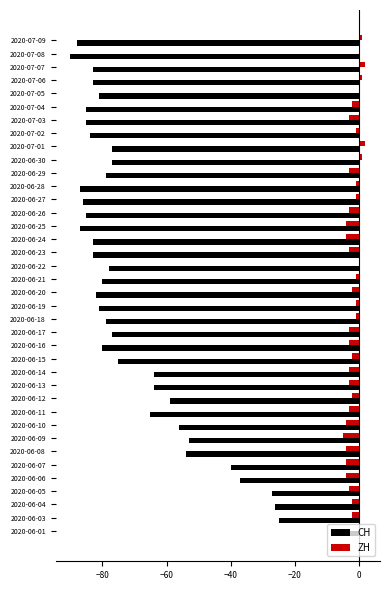

True or false: CH has a value of -18 at 2020-06-20.

False